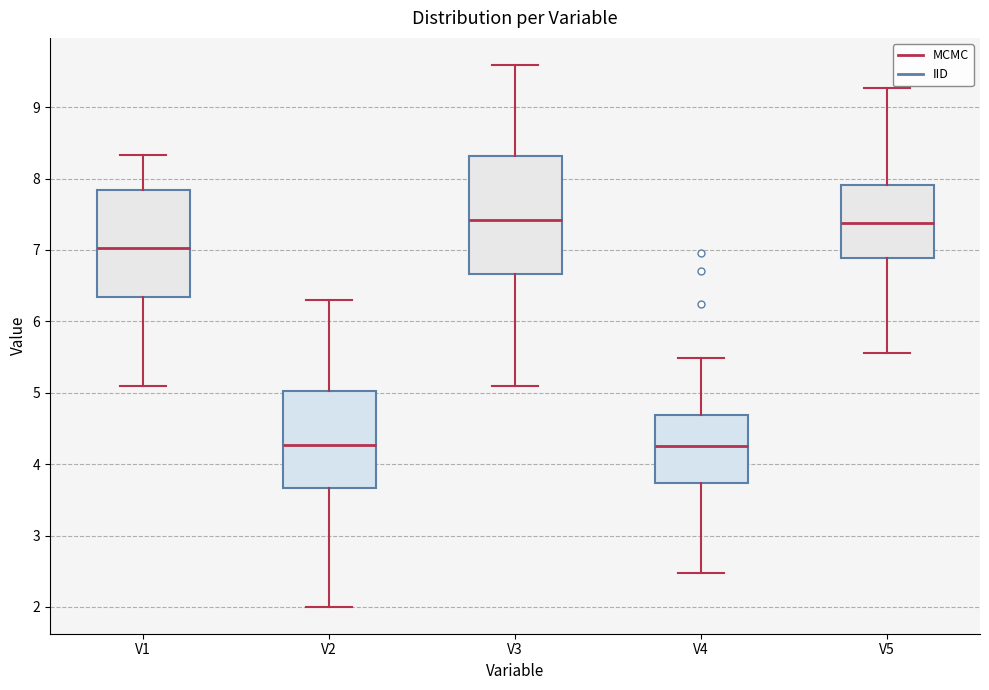

Which box is the tallest, from its lower edge to its upper edge?

V3